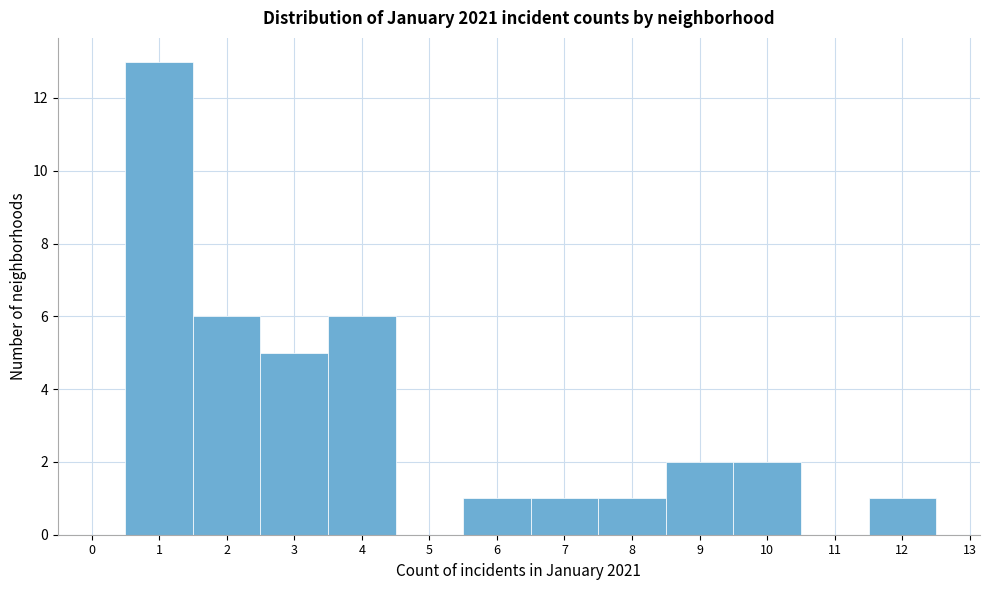

Reading left to right, transcribe all the data shown in this chart.

0=0	1=13	2=6	3=5	4=6	5=0	6=1	7=1	8=1	9=2	10=2	11=0	12=1